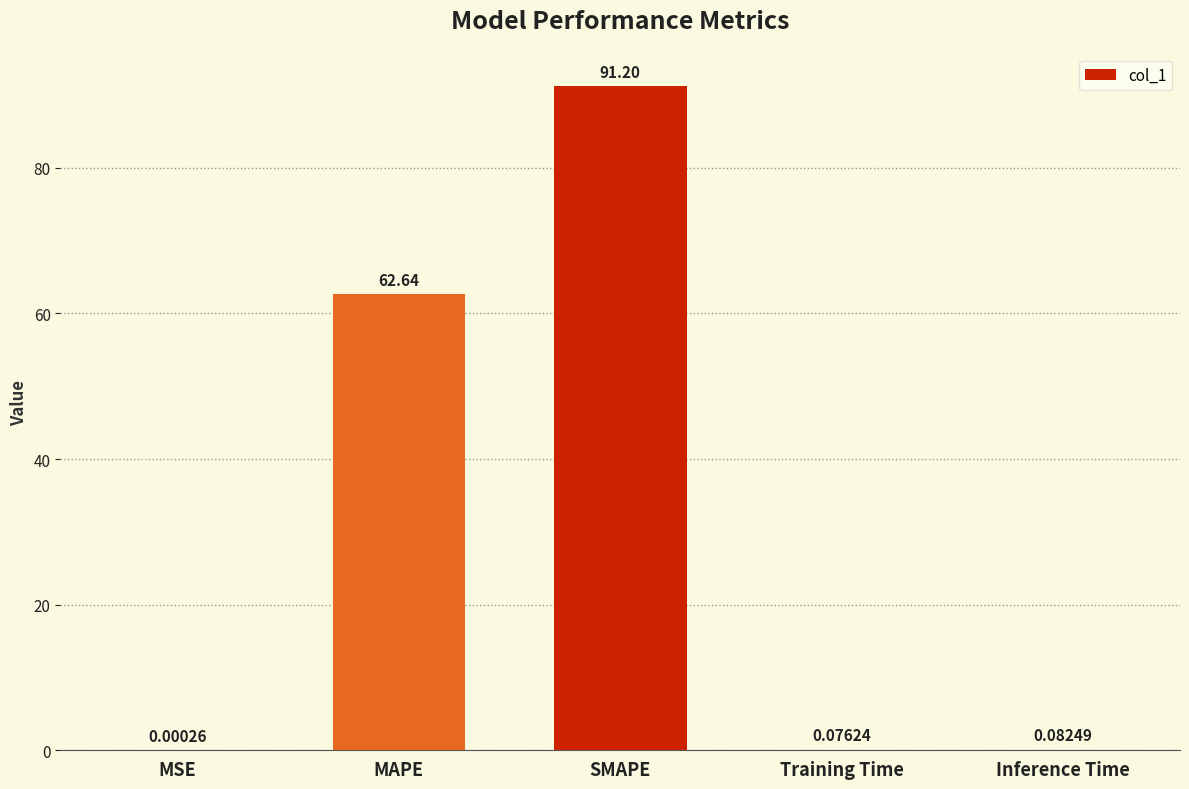

At which label is the value closest to 45?

MAPE